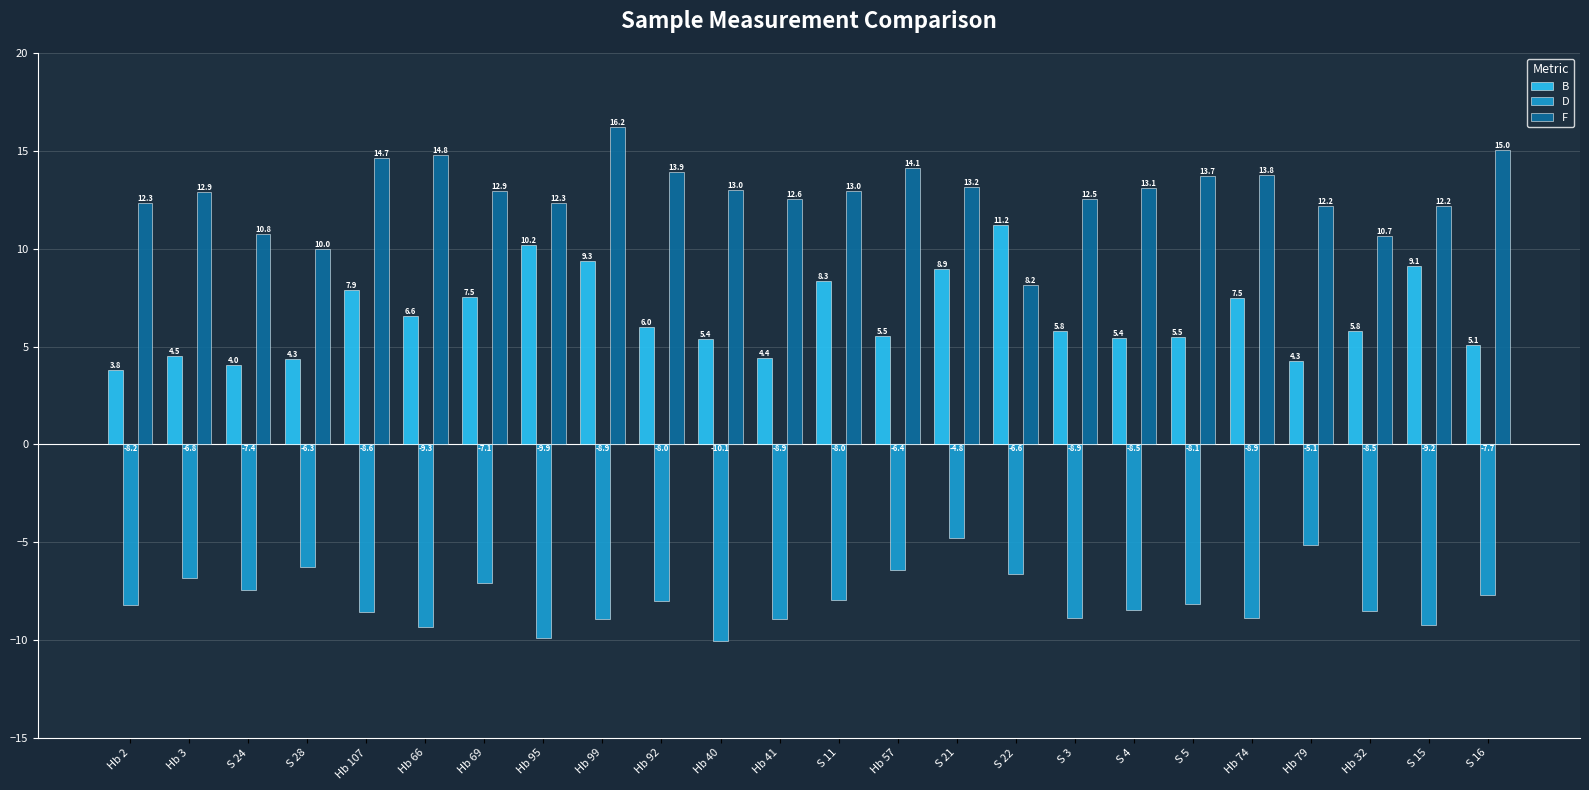

What is the sum of all B values?

156.6